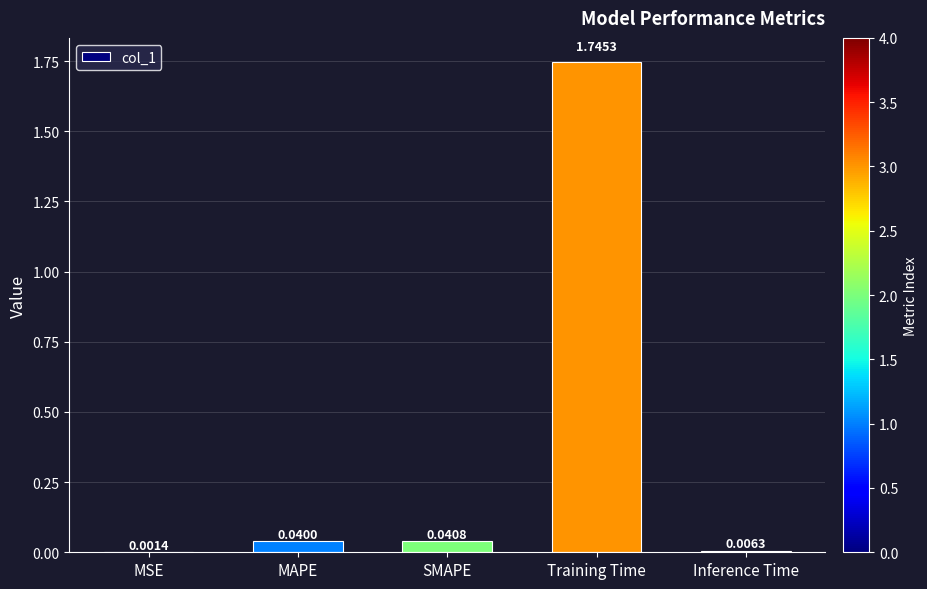

Which category has the highest value across all series?

Training Time